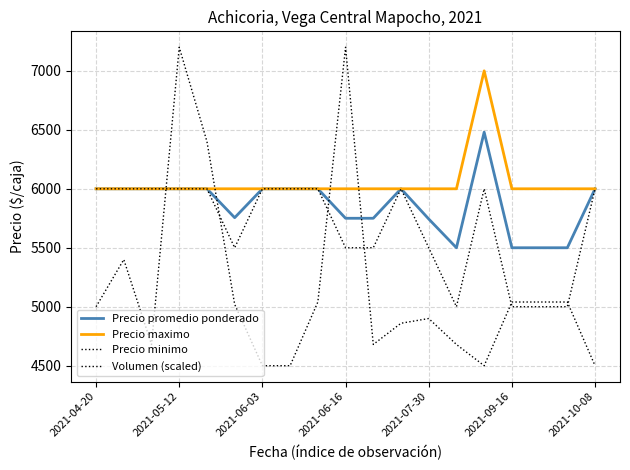

Does the chart have visible grid lines?

Yes